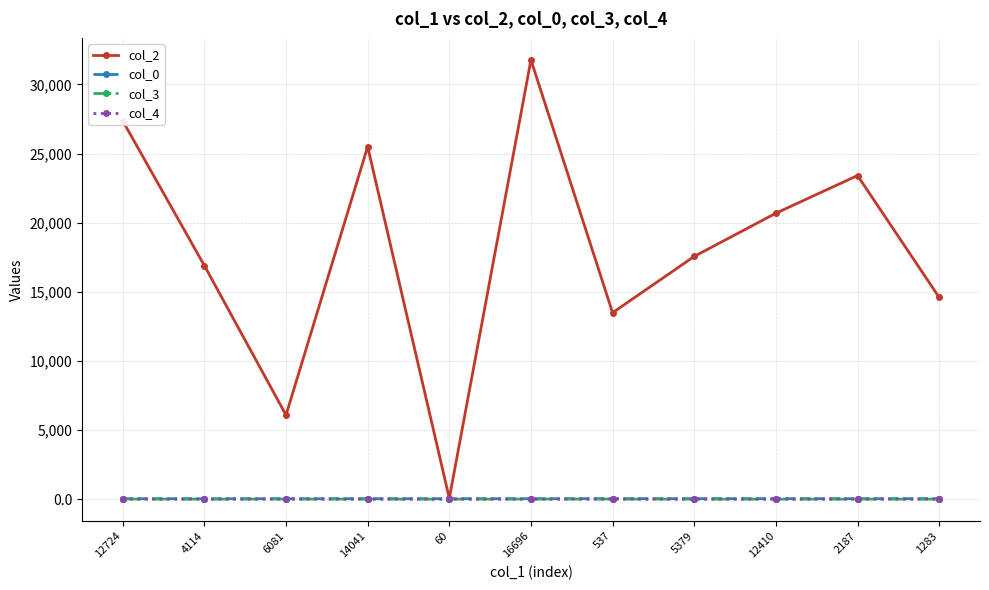

Which series has the largest total across all categories?

col_2